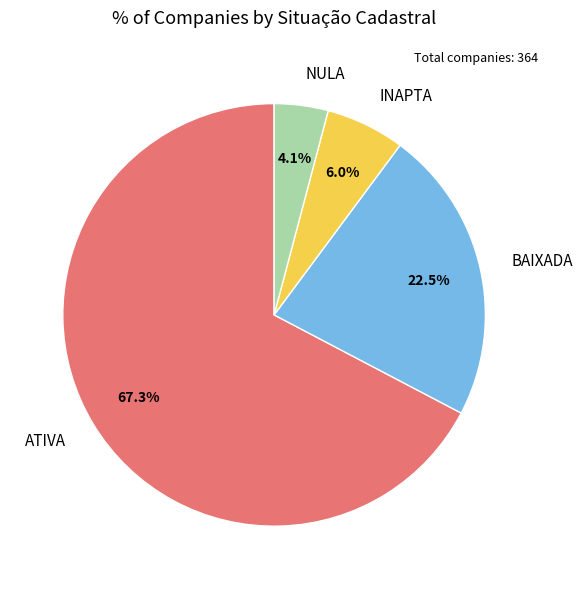

To the nearest percent, what is the difference between the largest and smallest slice percentages?

63%